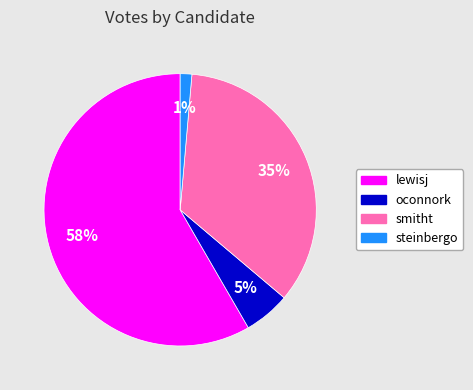

To the nearest percent, what is the combined percentage of smitht and oconnork?

40%